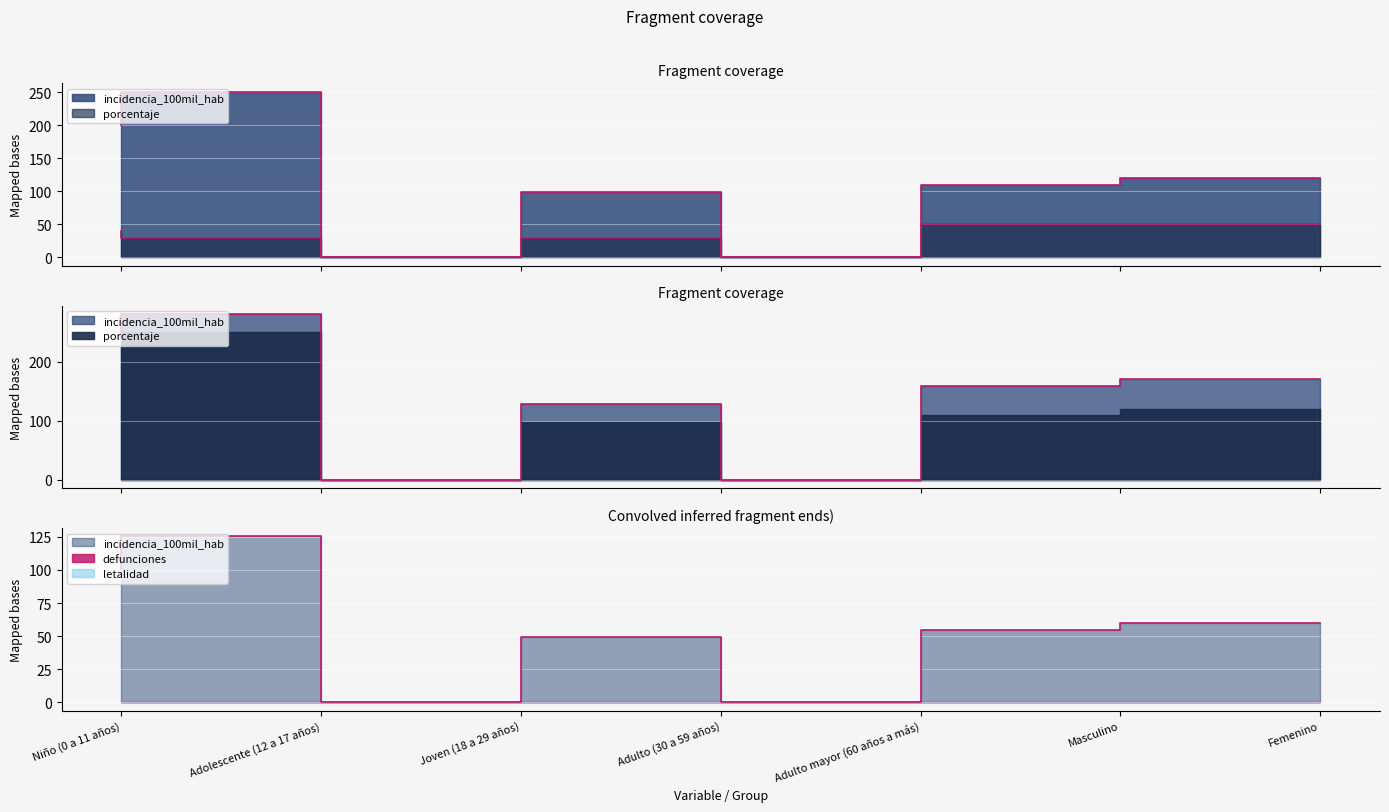

What is the label of the 1st point from the left?

Niño (0 a 11 años)